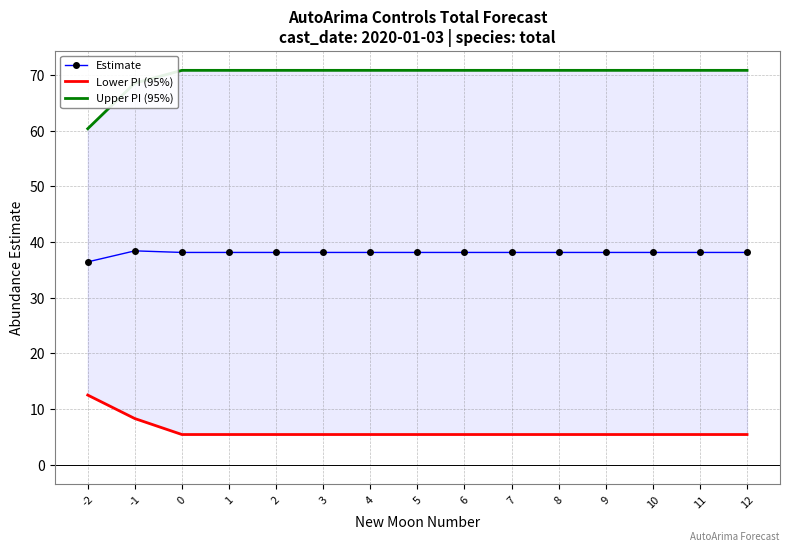

What is the value of the Lower PI (95%) point at the 10th from the left?

5.4